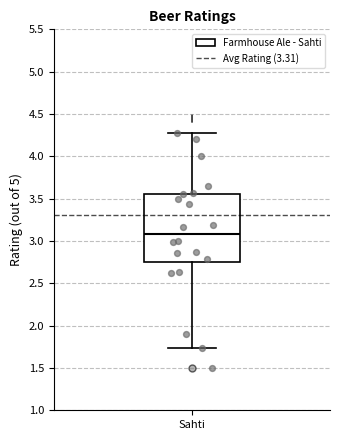

Where is the lower edge of the box for Sahti on the y-axis? The values are not printed on the chart, so give them approximately, as read against the axis.

2.75